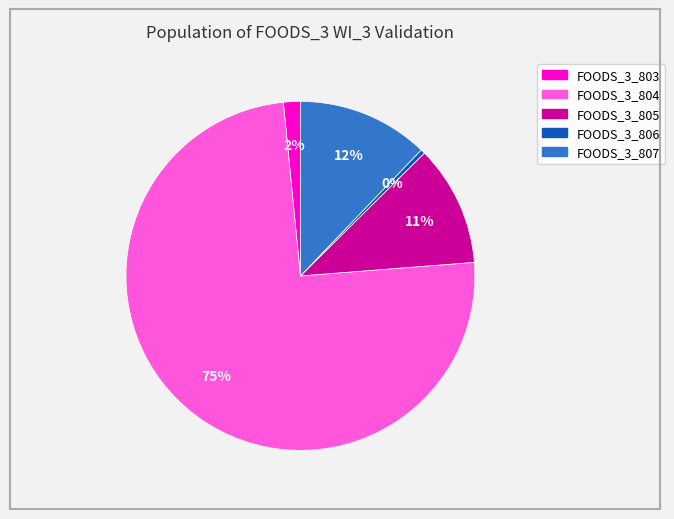

Does any single category account for the majority?

Yes